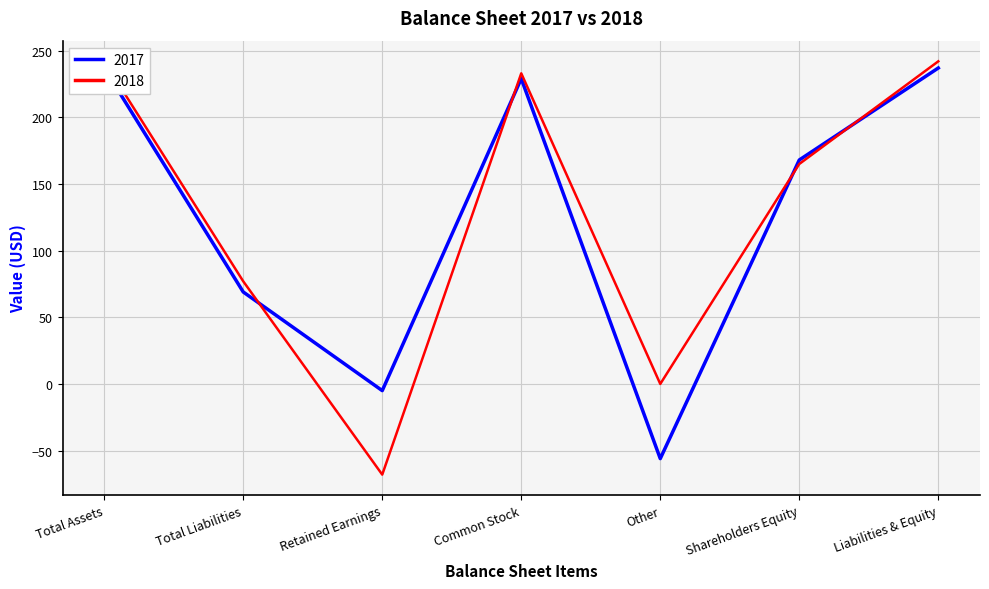

List the series in order of their peak value, lowest first.

2017, 2018